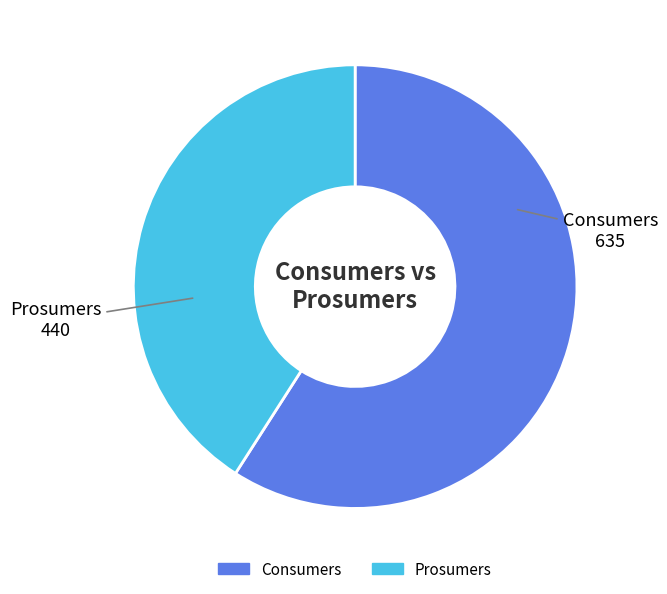

Which slice represents more than half of the pie?

Consumers